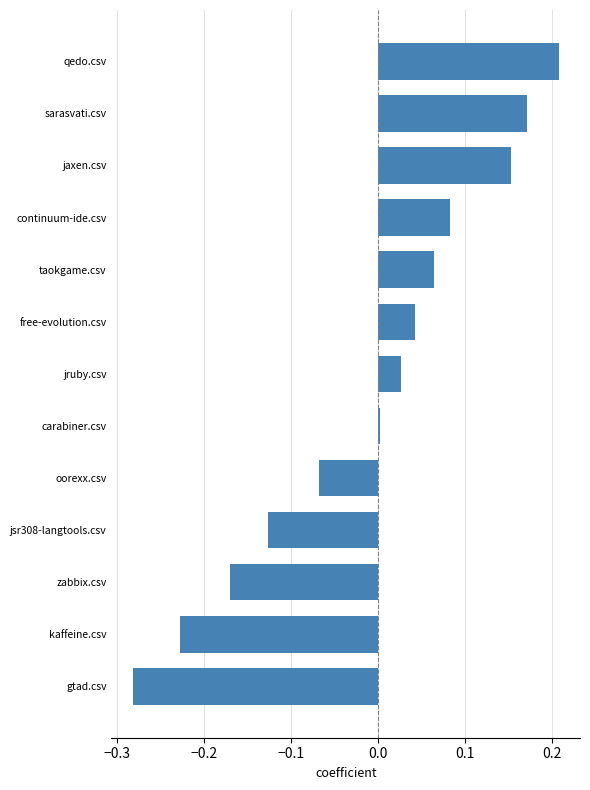

Rank the categories by value from highest to lowest.

qedo.csv, sarasvati.csv, jaxen.csv, continuum-ide.csv, taokgame.csv, free-evolution.csv, jruby.csv, carabiner.csv, oorexx.csv, jsr308-langtools.csv, zabbix.csv, kaffeine.csv, gtad.csv